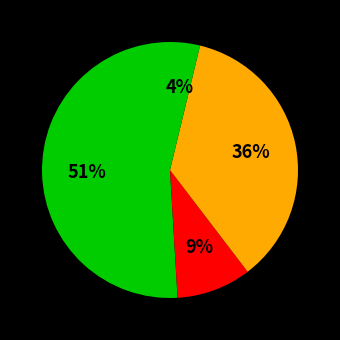

How many slices are in this pie chart?

4